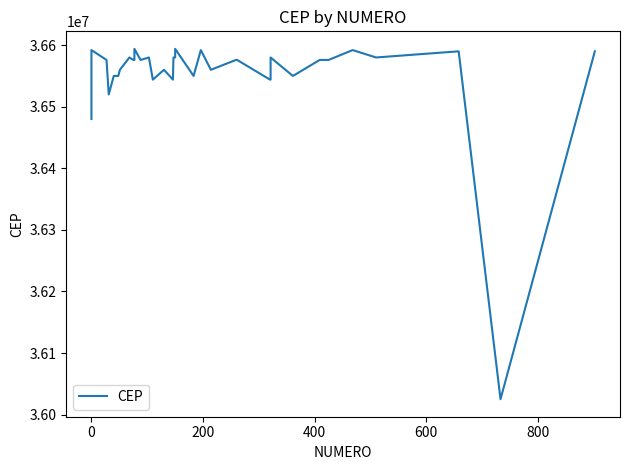

Does the chart have visible grid lines?

No